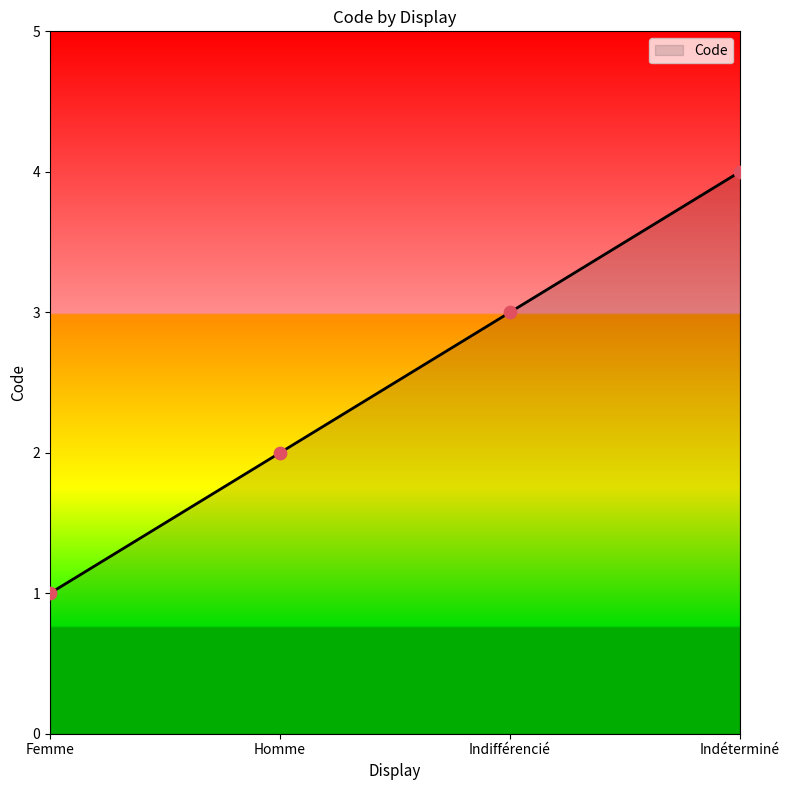

What is the ratio of the value at Indifférencié to the value at Femme?

3.0